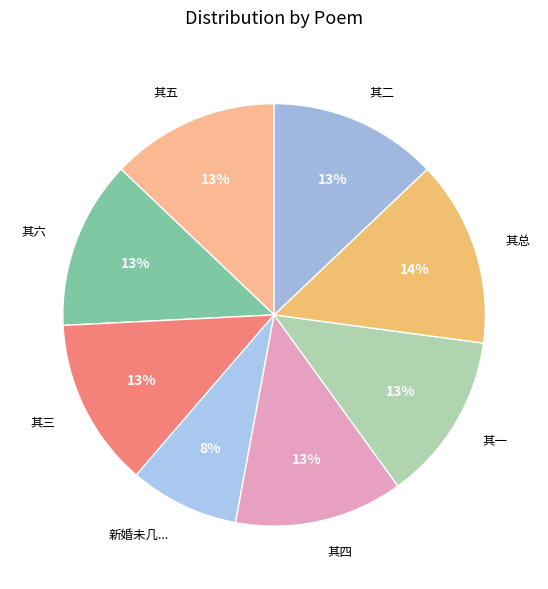

Do 其二 and 其一 together represent more than half of the pie?

No